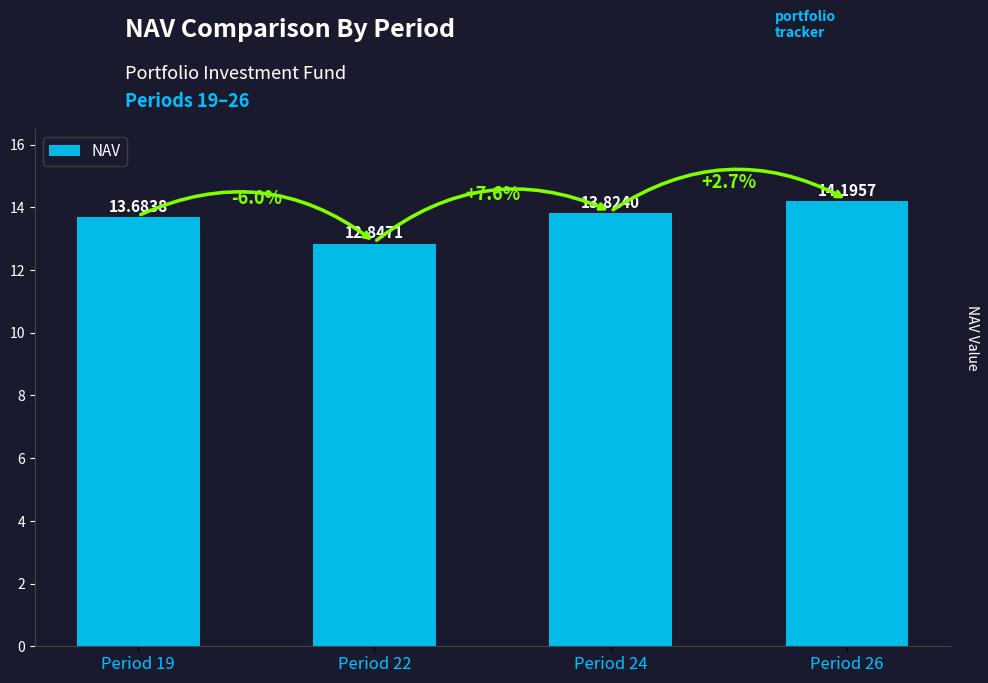

The chart shows a value of 24.1 at Period 26. True or false?

False